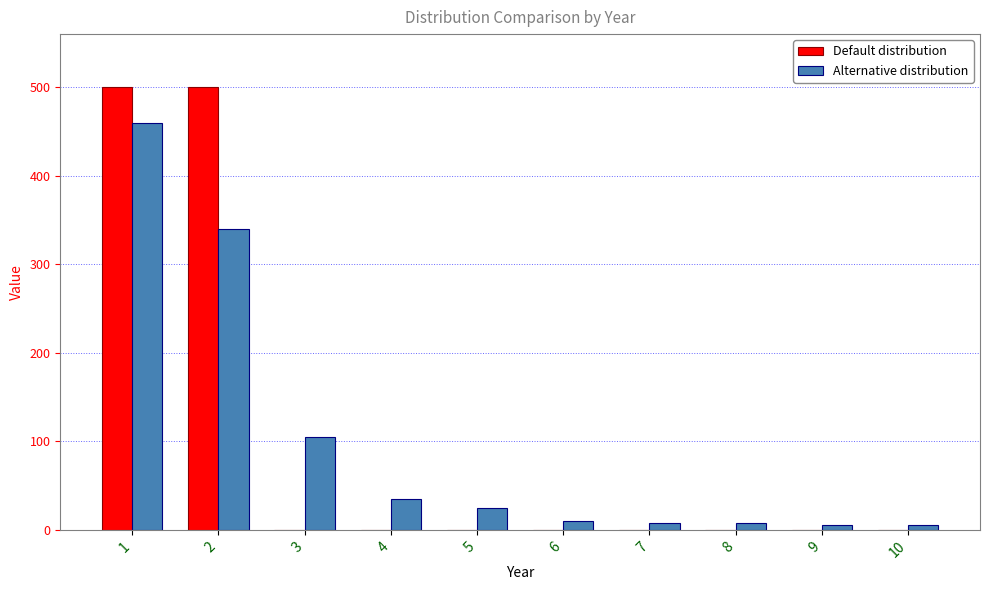

Is the value of Default distribution at 1 greater than the value of Alternative distribution at 2?

Yes